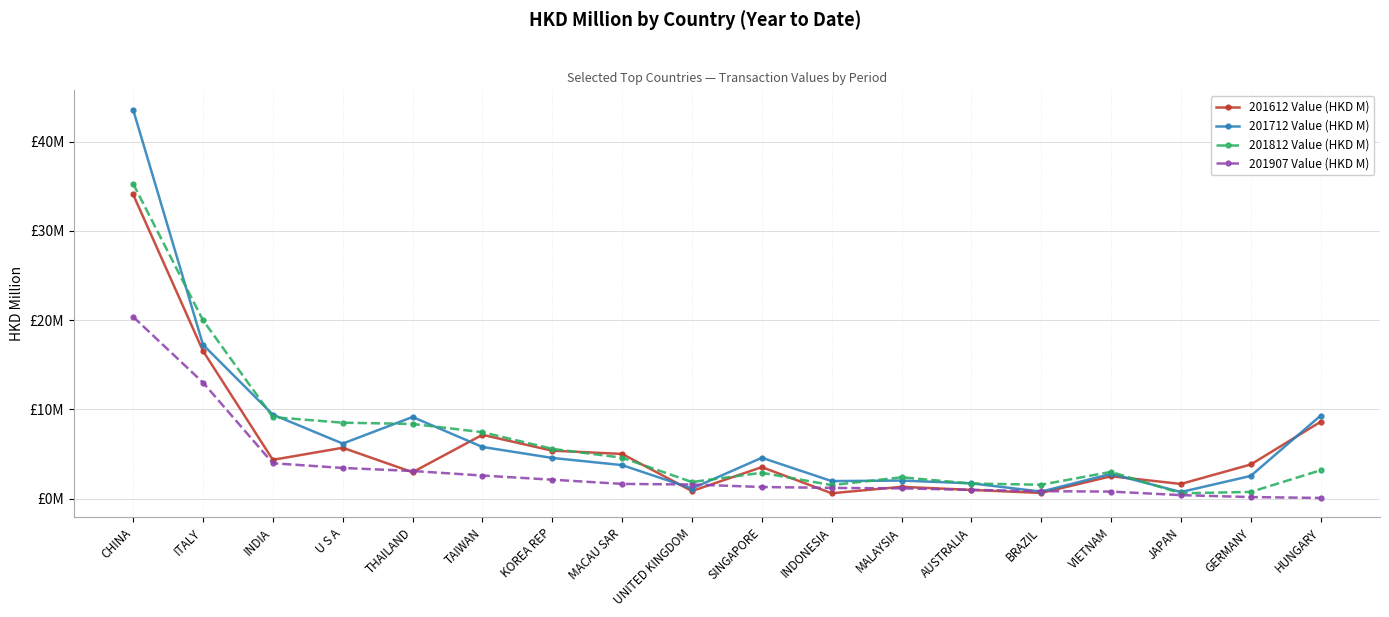

What are all the series names shown in the legend?

201612 Value (HKD M), 201712 Value (HKD M), 201812 Value (HKD M), 201907 Value (HKD M)